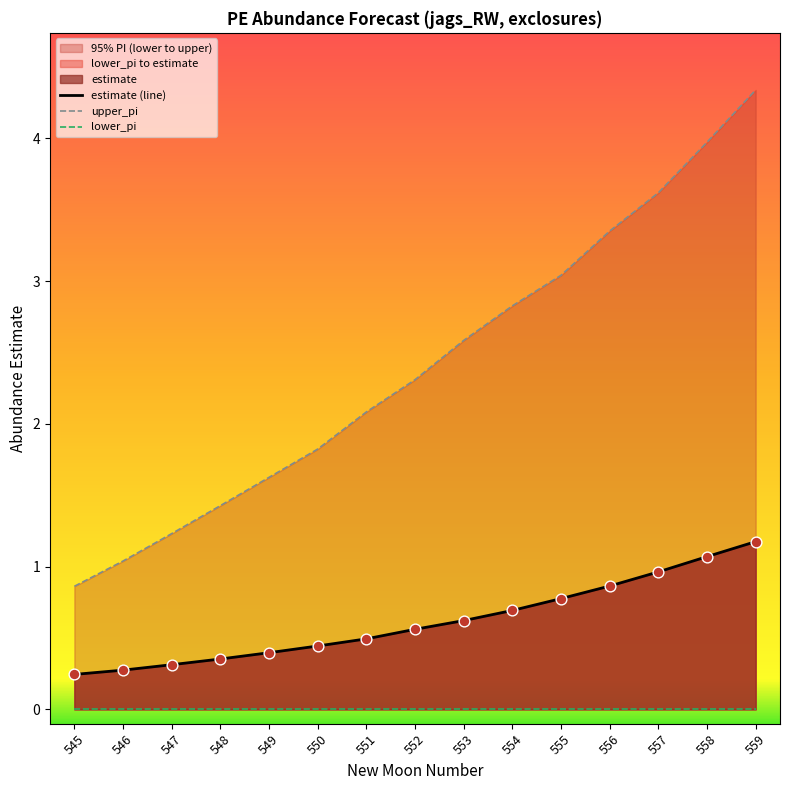

What is the total value across all series at 546?

1.3